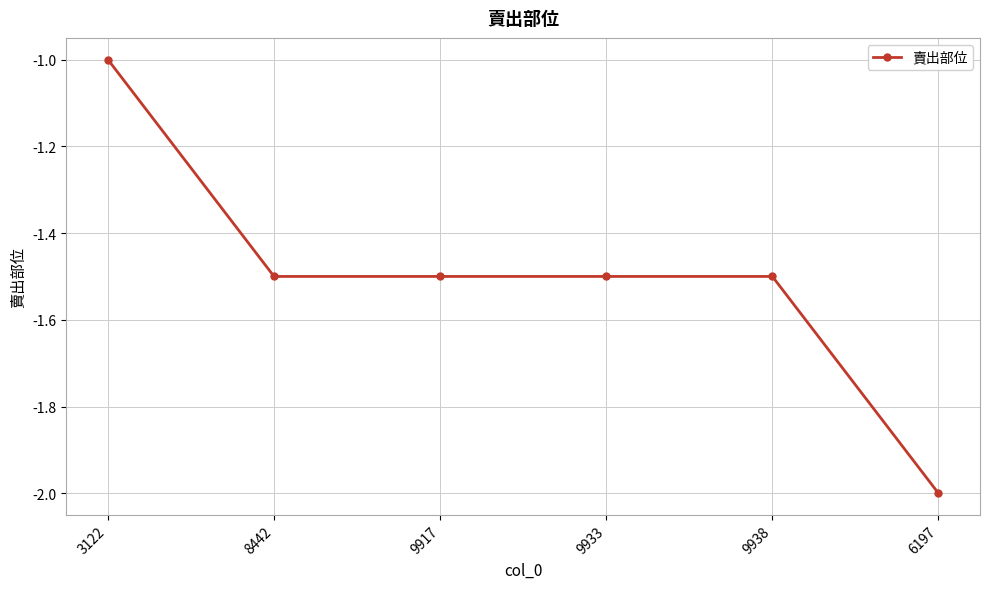

Which category has the lowest value across all series?

6197